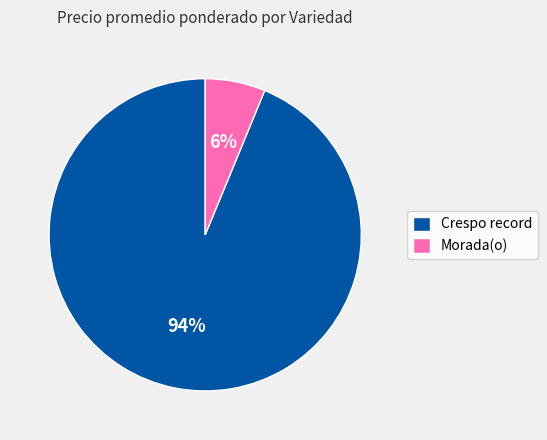

Is the sum of Crespo record and Morada(o) greater than half?

Yes